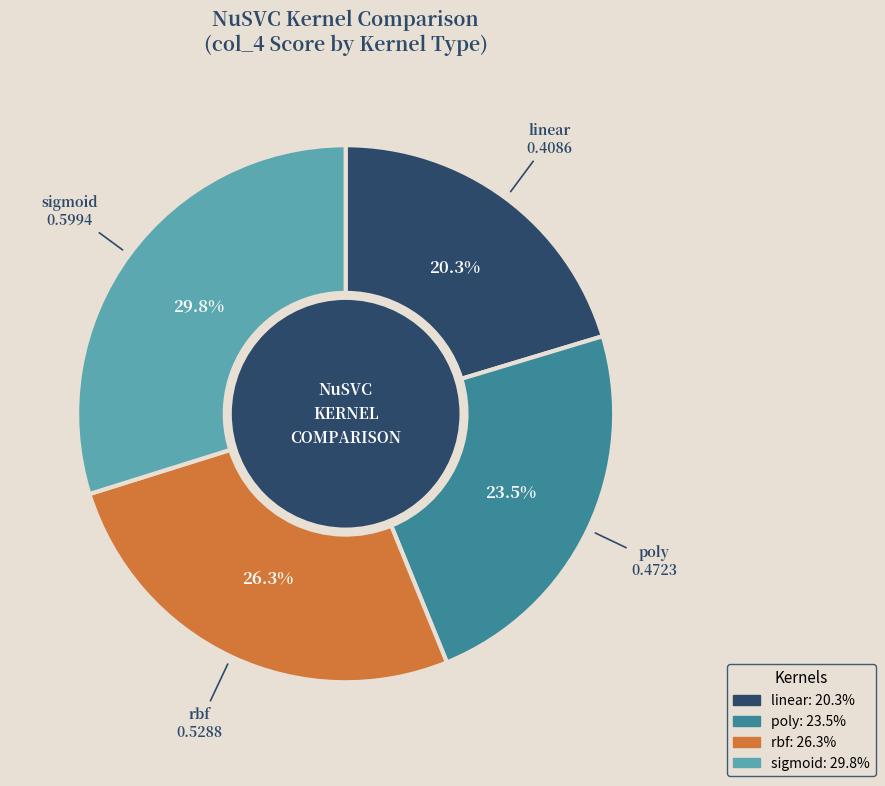

What is the total percentage of rbf and sigmoid?

56.2%